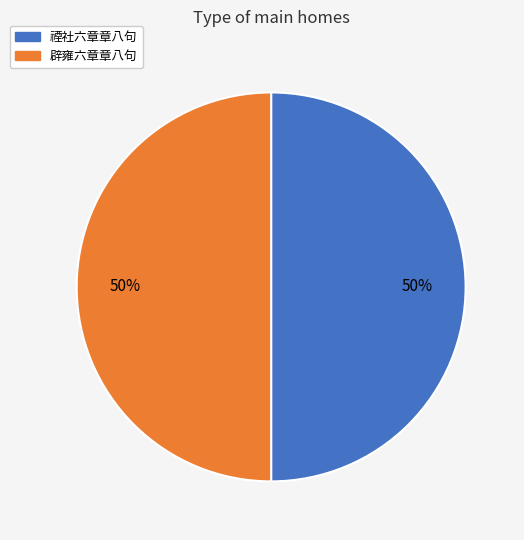

How many slices are in this pie chart?

2